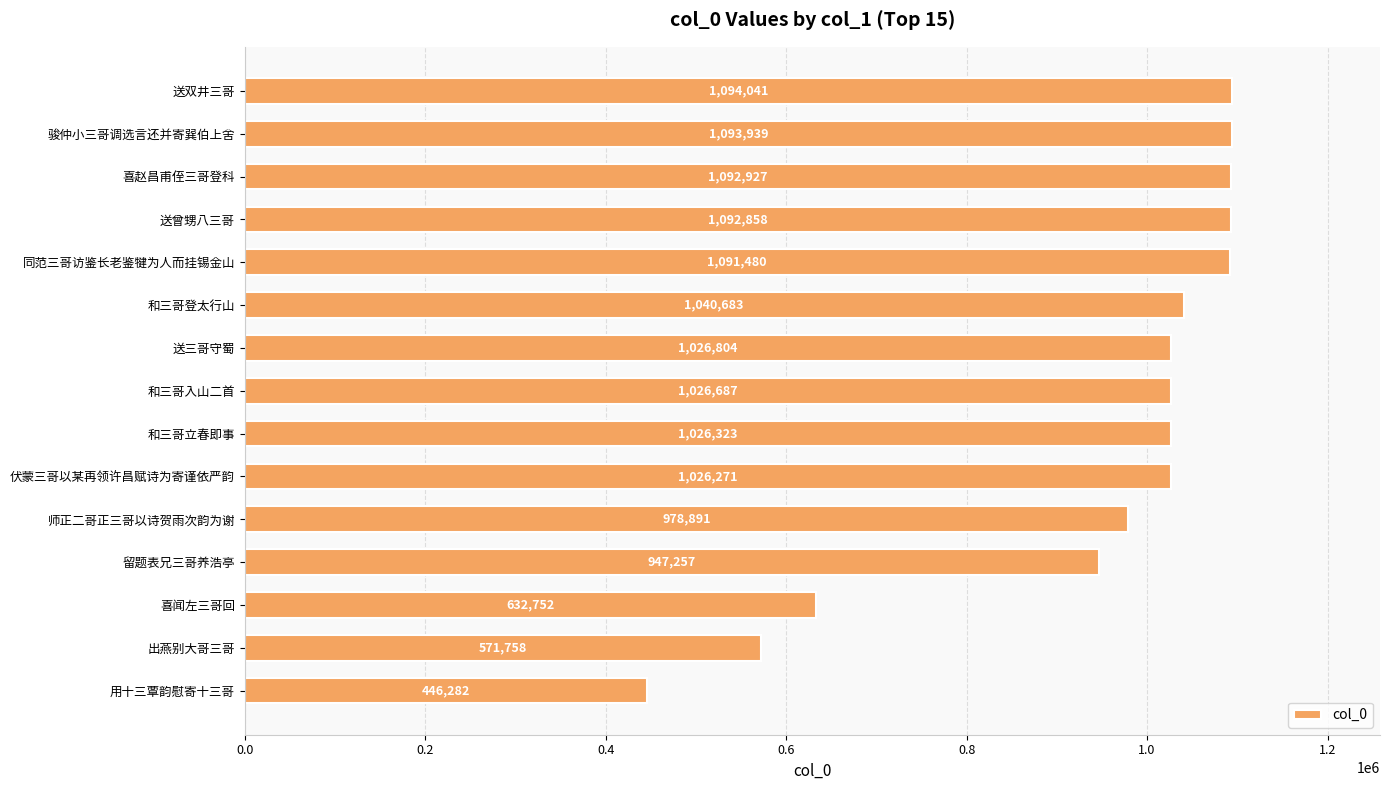

What is the greatest value displayed?

1094041